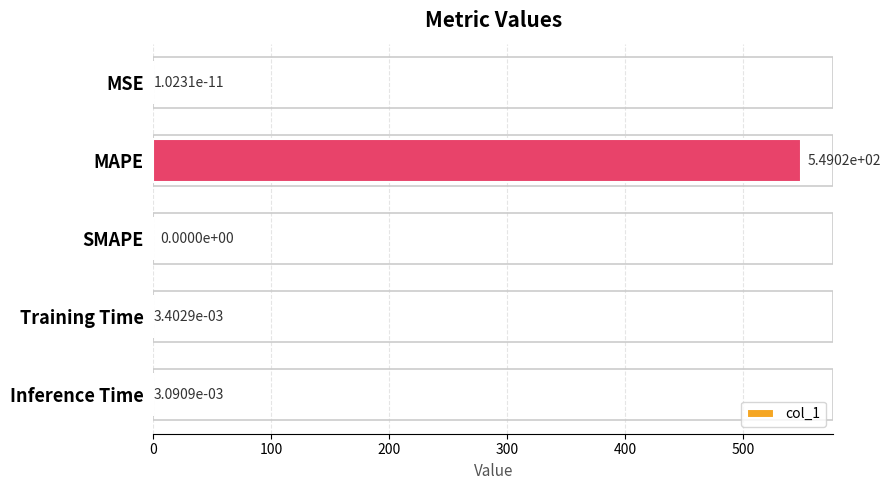

What is the maximum value shown in the chart?

549.0